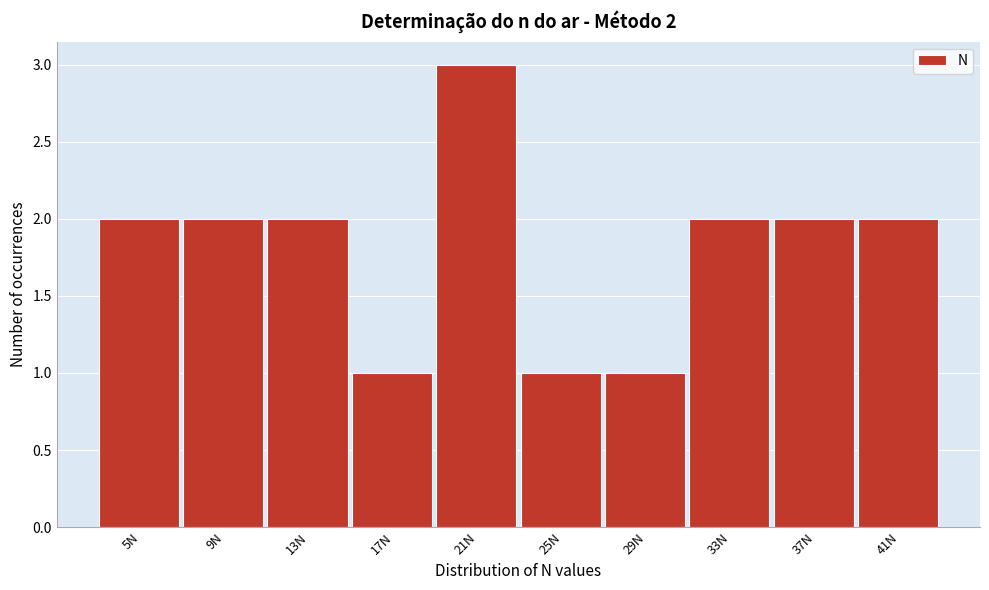

Reading right to left, list all the values displayed in this chart.

41N=2	37N=2	33N=2	29N=1	25N=1	21N=3	17N=1	13N=2	9N=2	5N=2